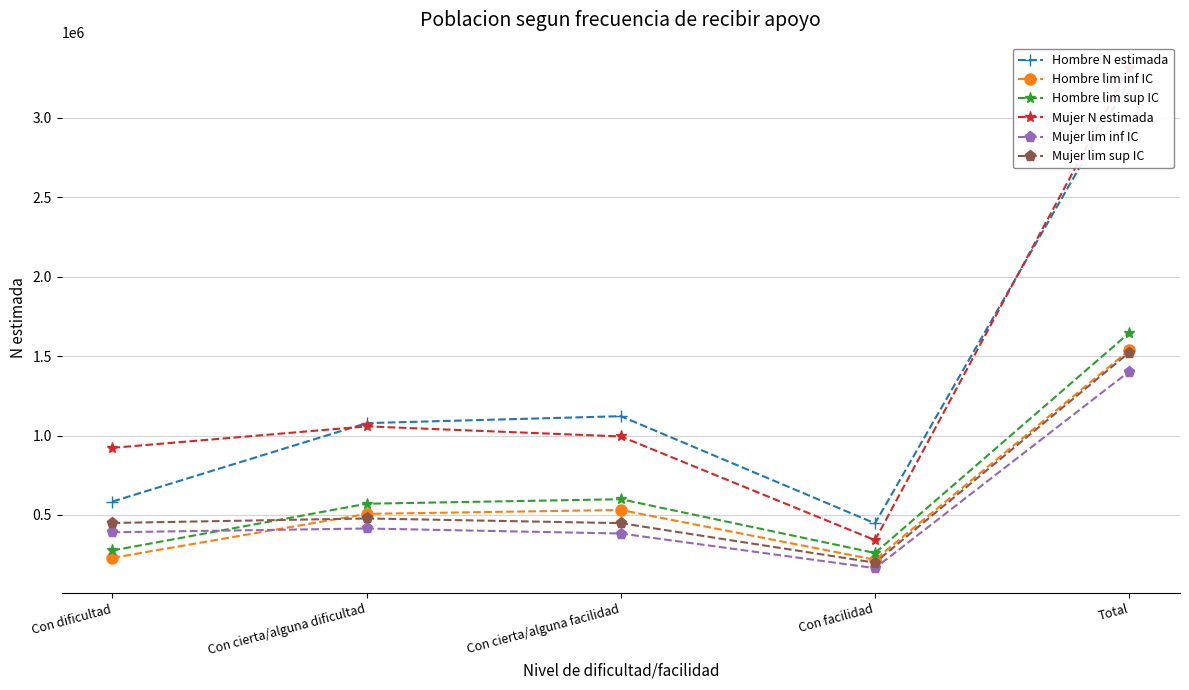

The Mujer lim inf IC series shows 383031 at Con cierta/alguna facilidad. True or false?

True